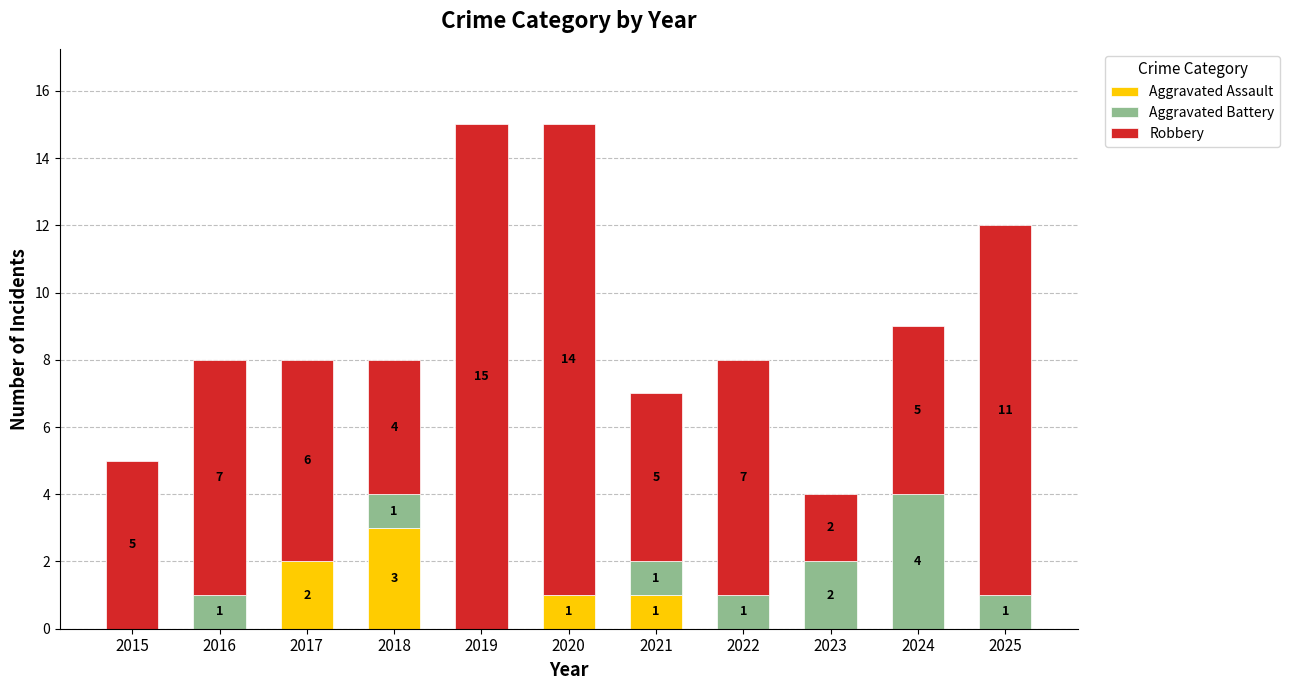

What is the total value across all series at 2022?

8